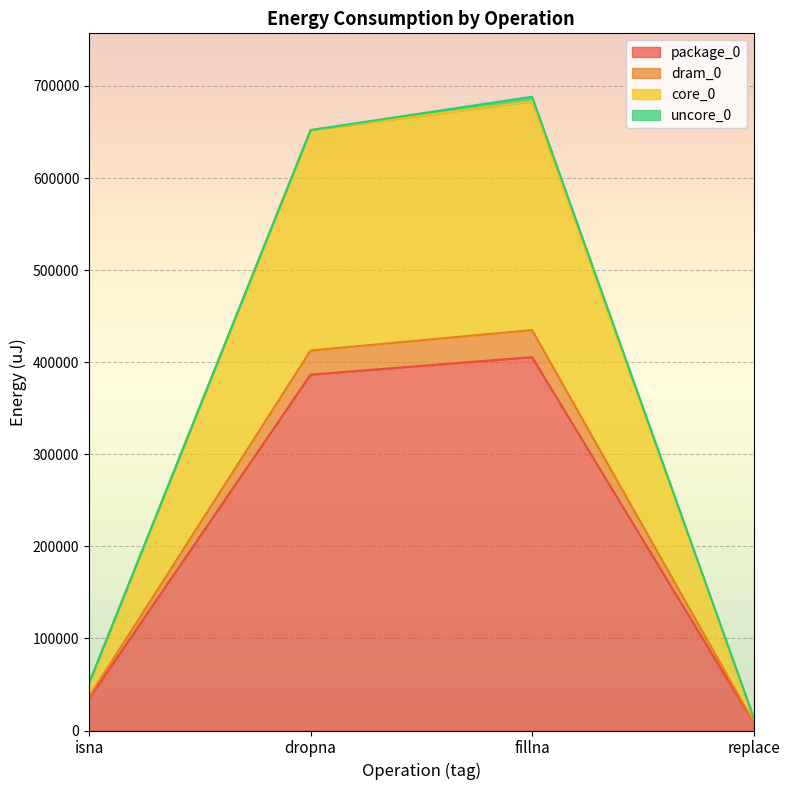

Is it true that core_0 equals 14100 at replace?

True